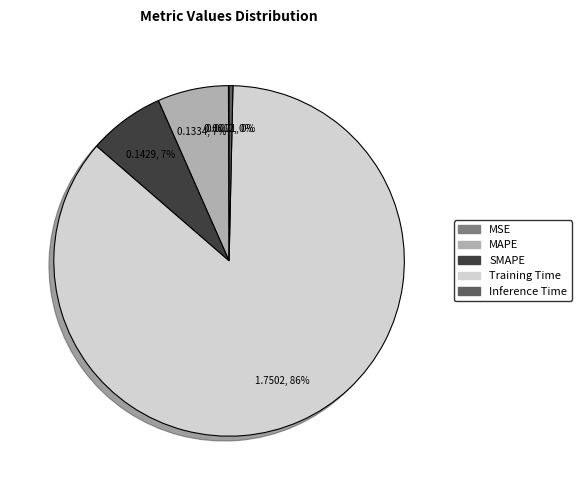

To the nearest percent, what portion does SMAPE represent?

7%